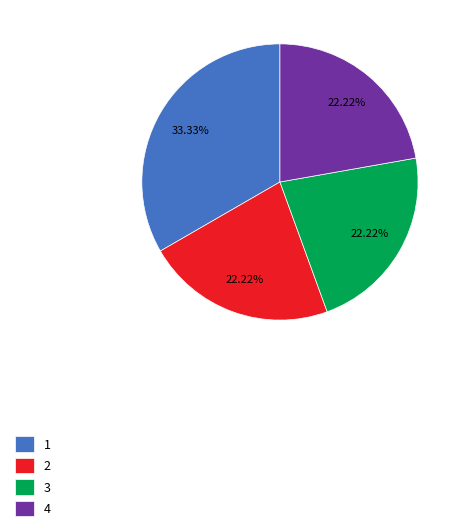

Count the number of slices in the pie.

4